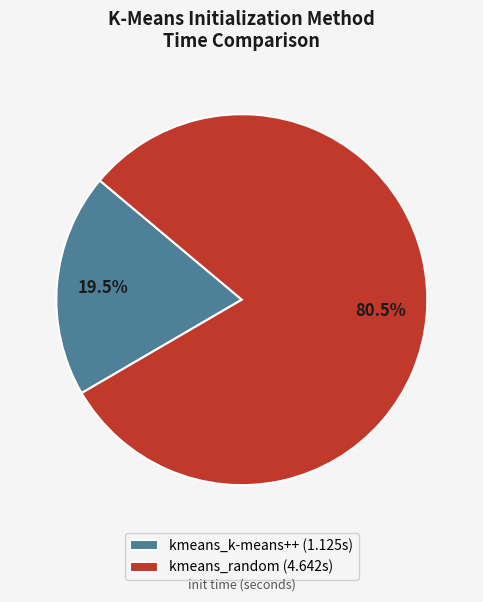

Which slice is the smallest?

kmeans_k-means++